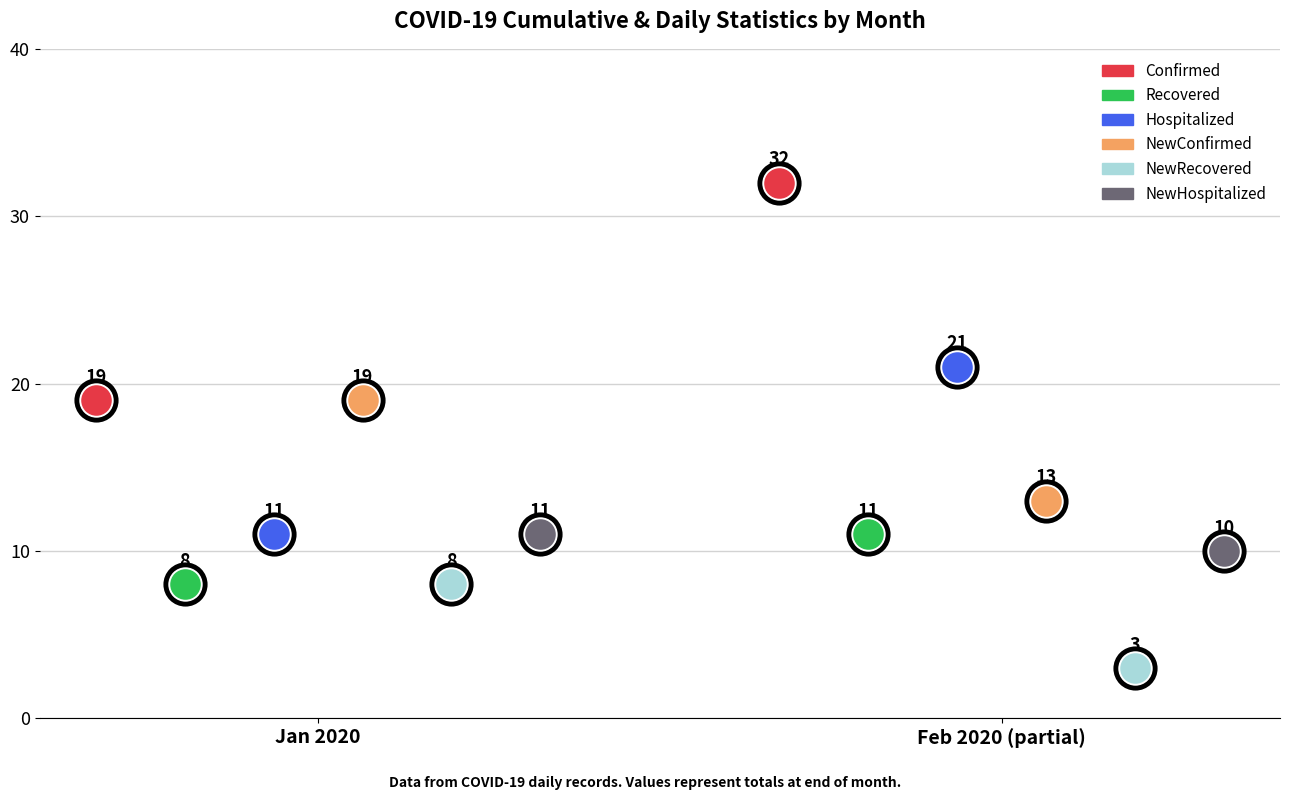

At which category is the sum across all series the highest?

Feb 2020 (partial)